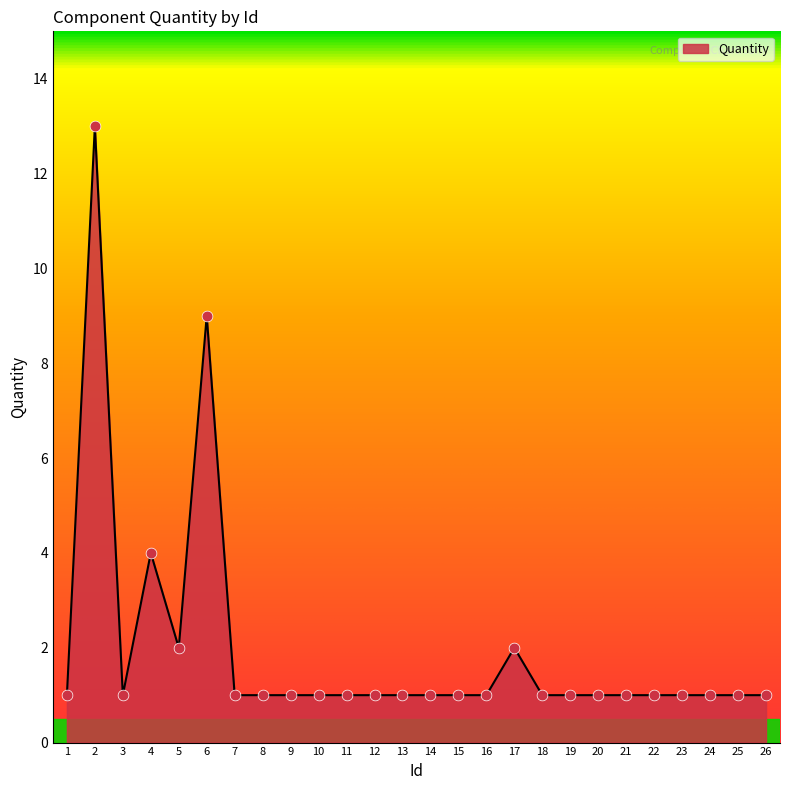

What is the ratio of the value at 18 to the value at 8?

1.0